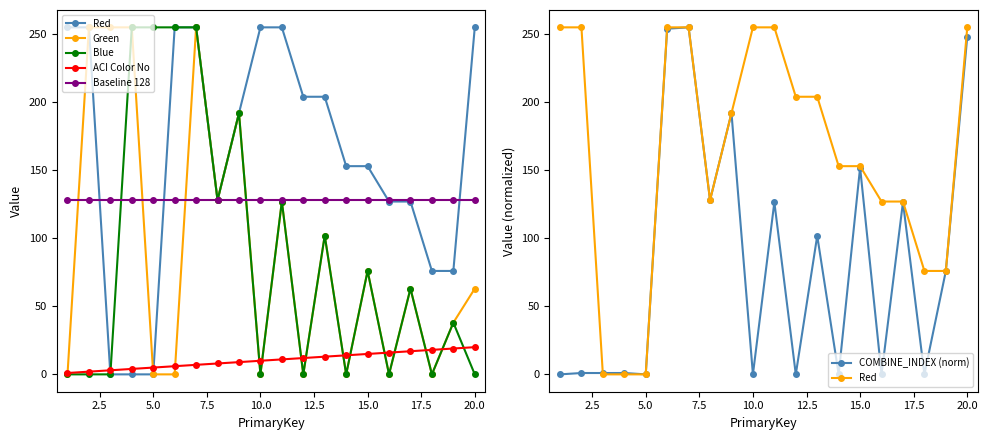

True or false: Red and Green cross at least once.

False